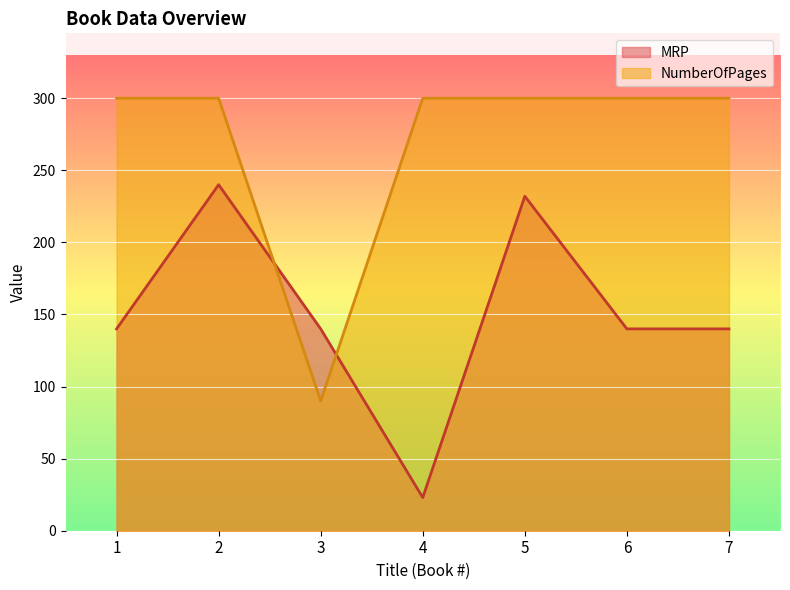

How many values in the MRP series exceed 140?

2